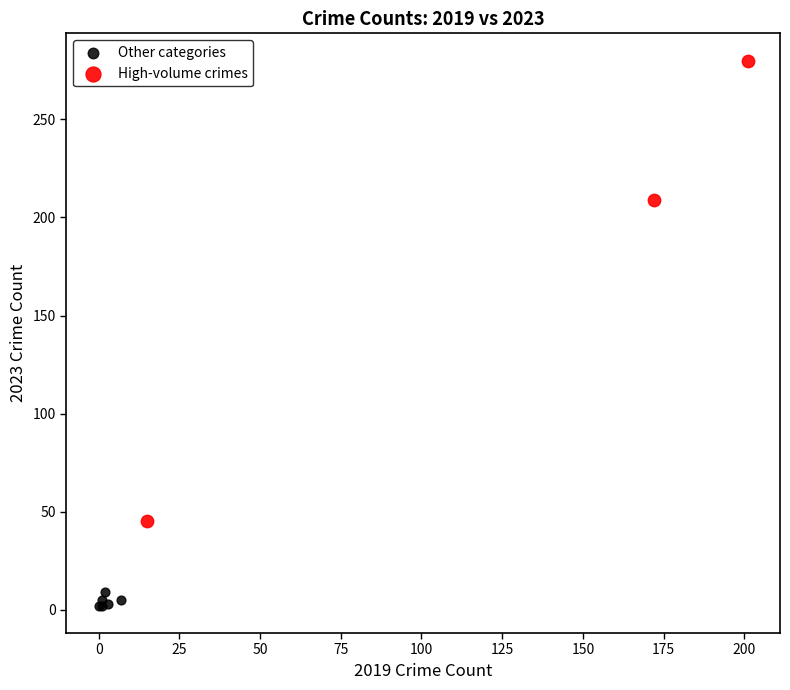

Which series reaches the maximum Y coordinate?

High-volume crimes